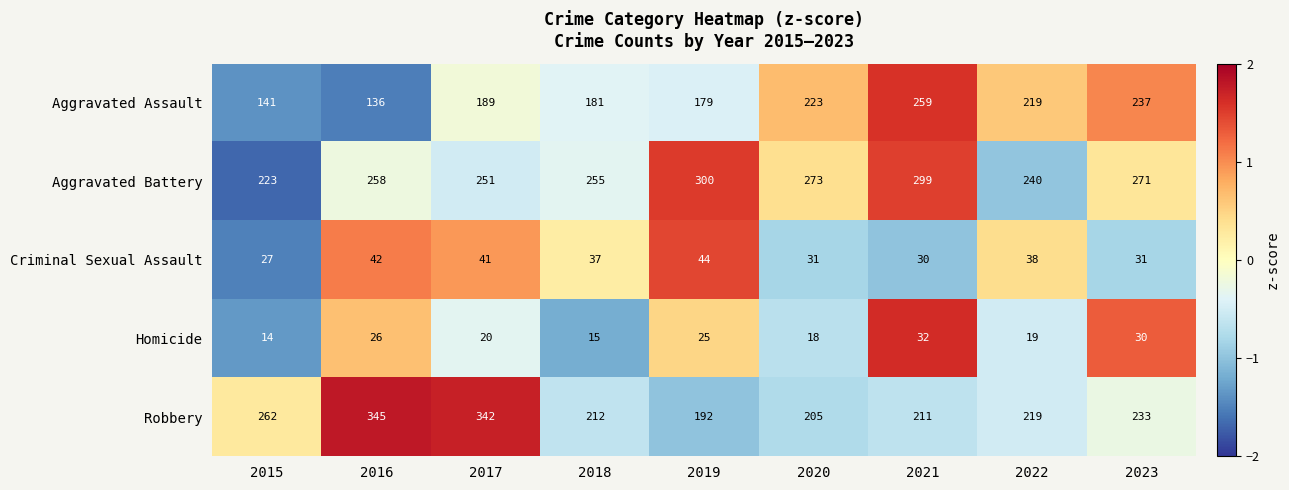

Which series has the widest spread of values?

Robbery